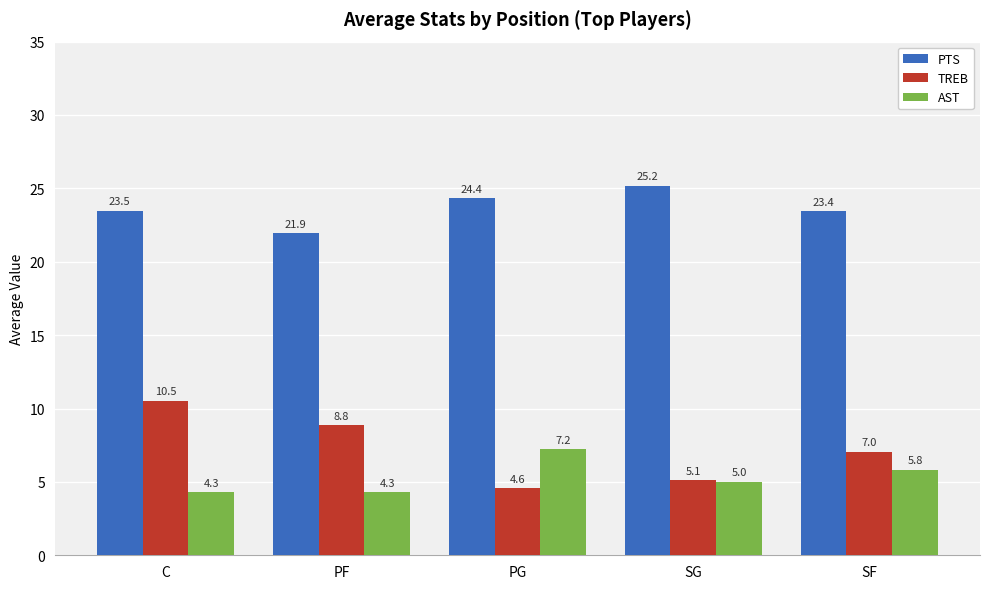

What position from the left is PG?

3